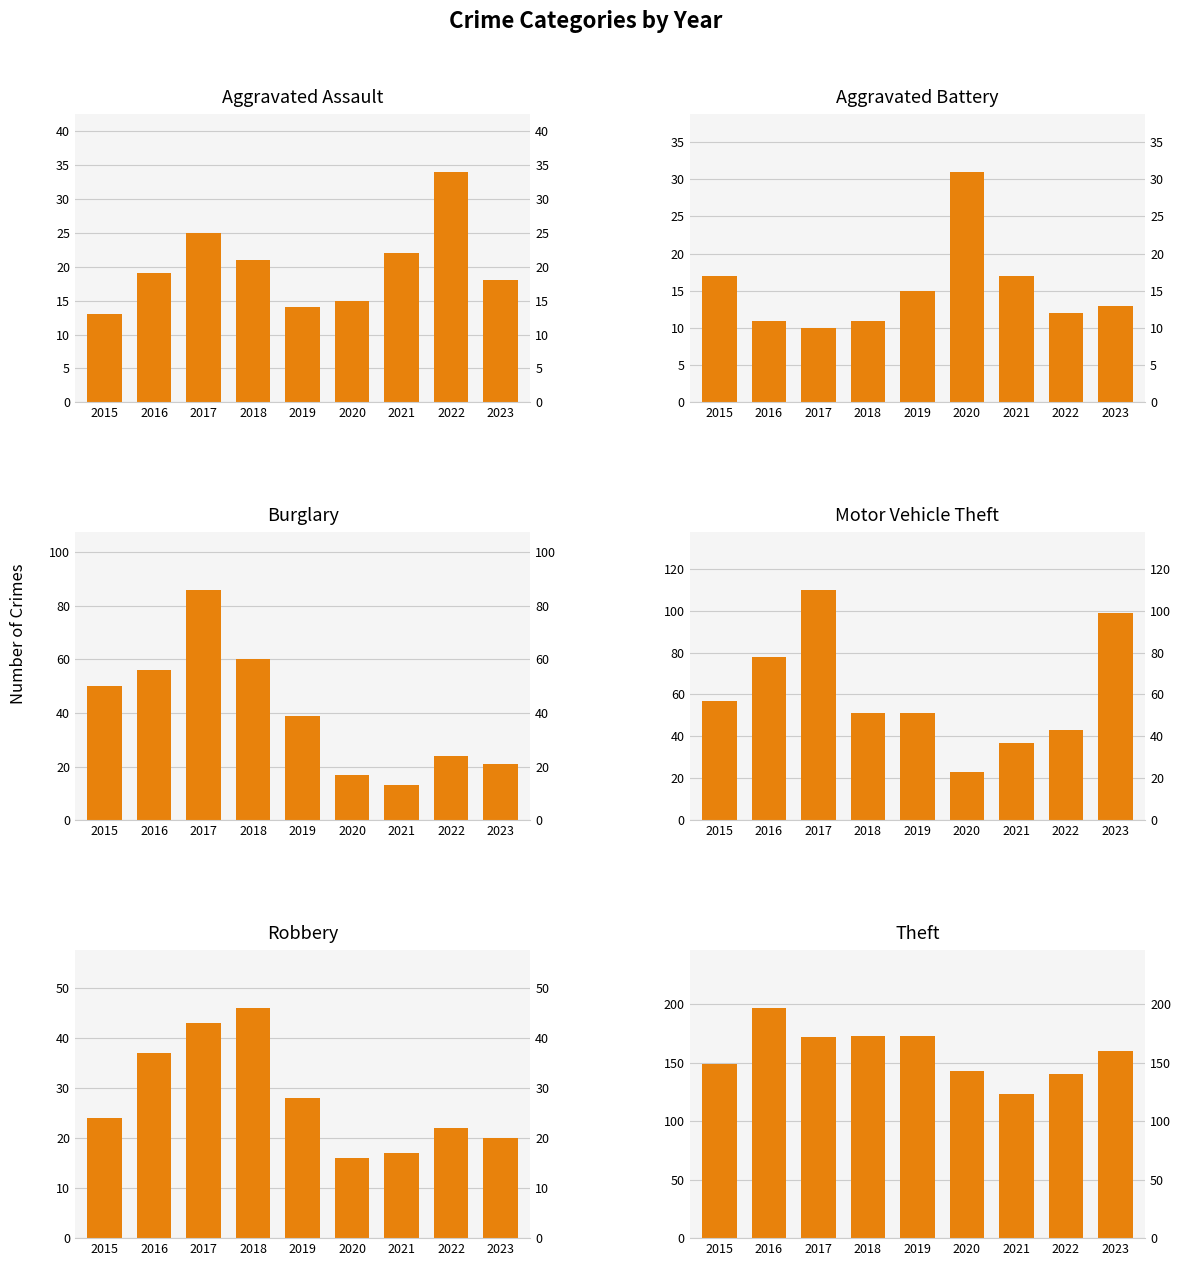

At which category is the sum across all series the highest?

2017